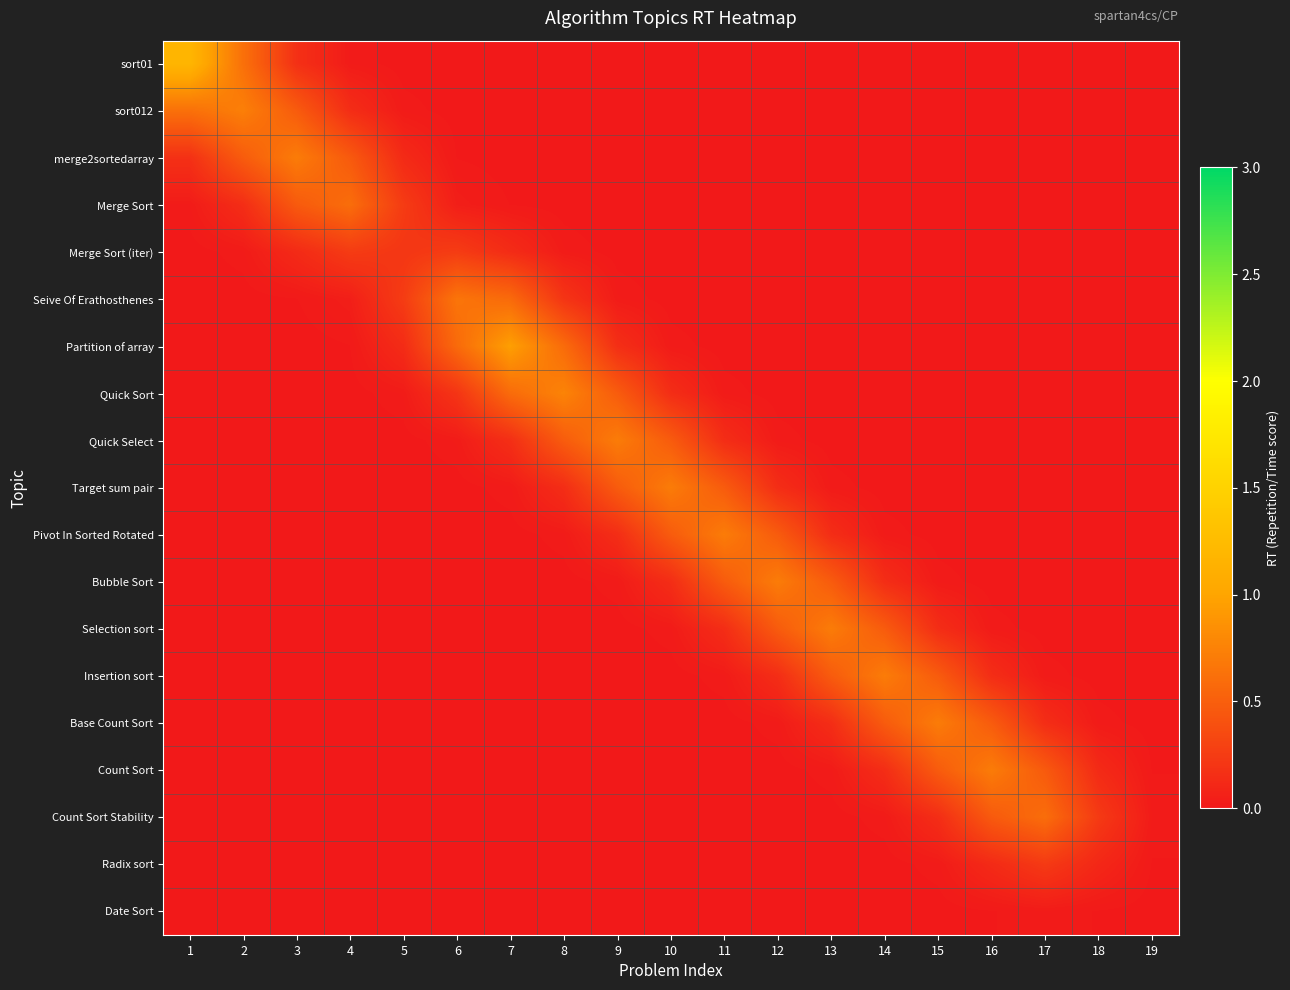

Rank the series at 6 from lowest to highest value.

Selection sort, Insertion sort, Base Count Sort, Count Sort, Count Sort Stability, Radix sort, Date Sort, Bubble Sort, Pivot In Sorted Rotated, sort01, sort012, Target sum pair, merge2sortedarray, Quick Select, Merge Sort, Quick Sort, Merge Sort (iter), Partition of array, Seive Of Erathosthenes